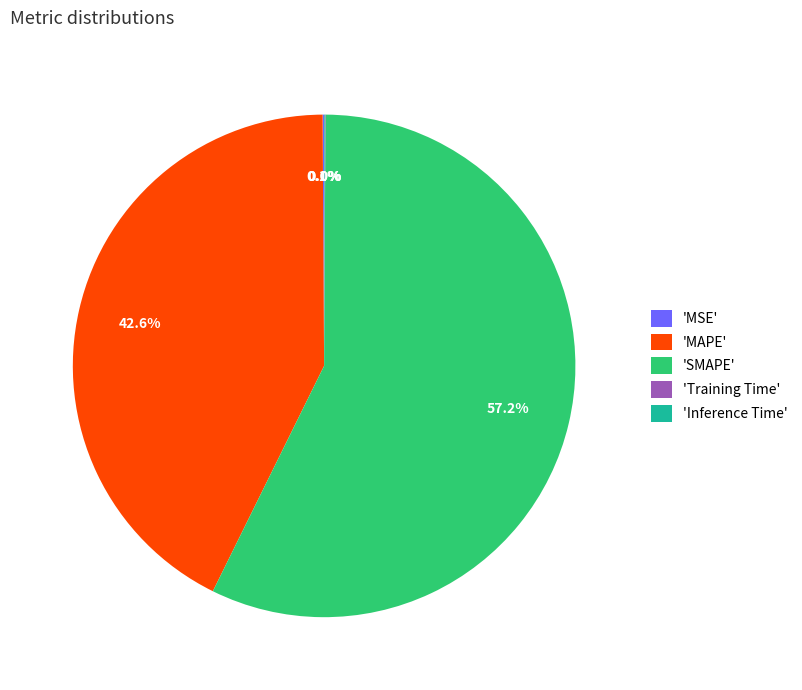

To the nearest percent, what is the average slice percentage?

20%